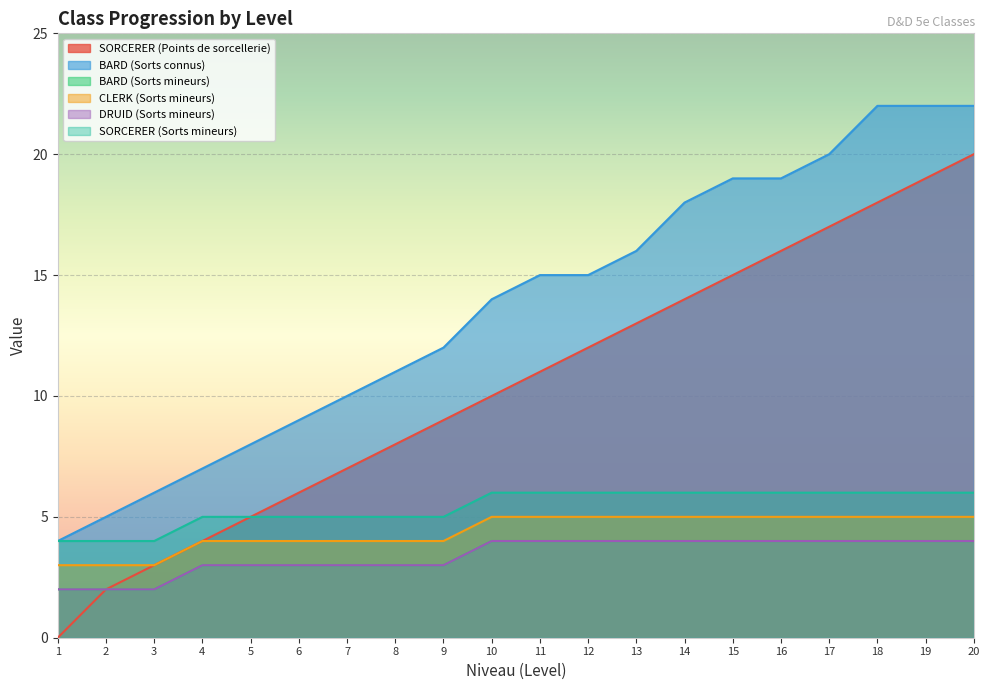

Rank the series by their maximum value, from highest to lowest.

BARD (Sorts connus), SORCERER (Points de sorcellerie), SORCERER (Sorts mineurs), CLERK (Sorts mineurs), BARD (Sorts mineurs), DRUID (Sorts mineurs)